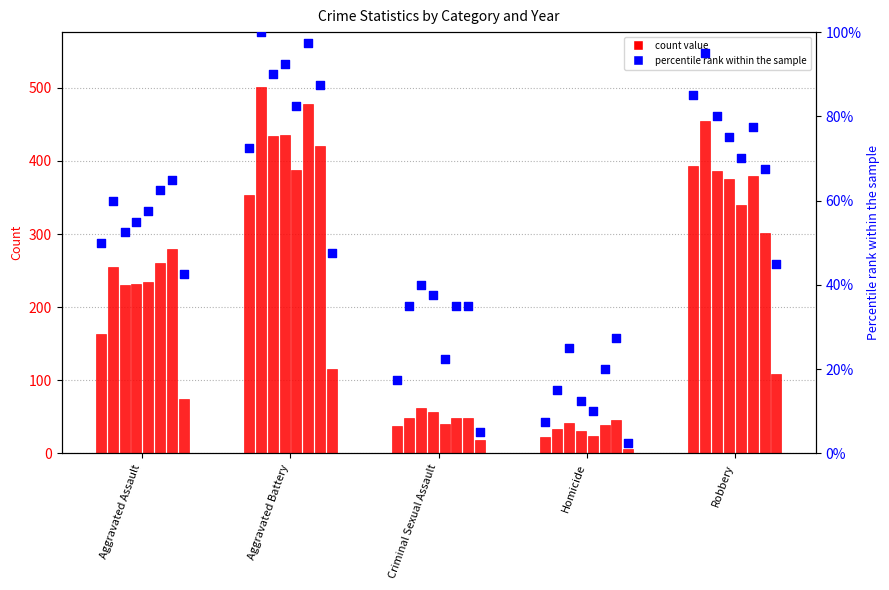

Between Aggravated Assault and Homicide, which is larger?

Aggravated Assault